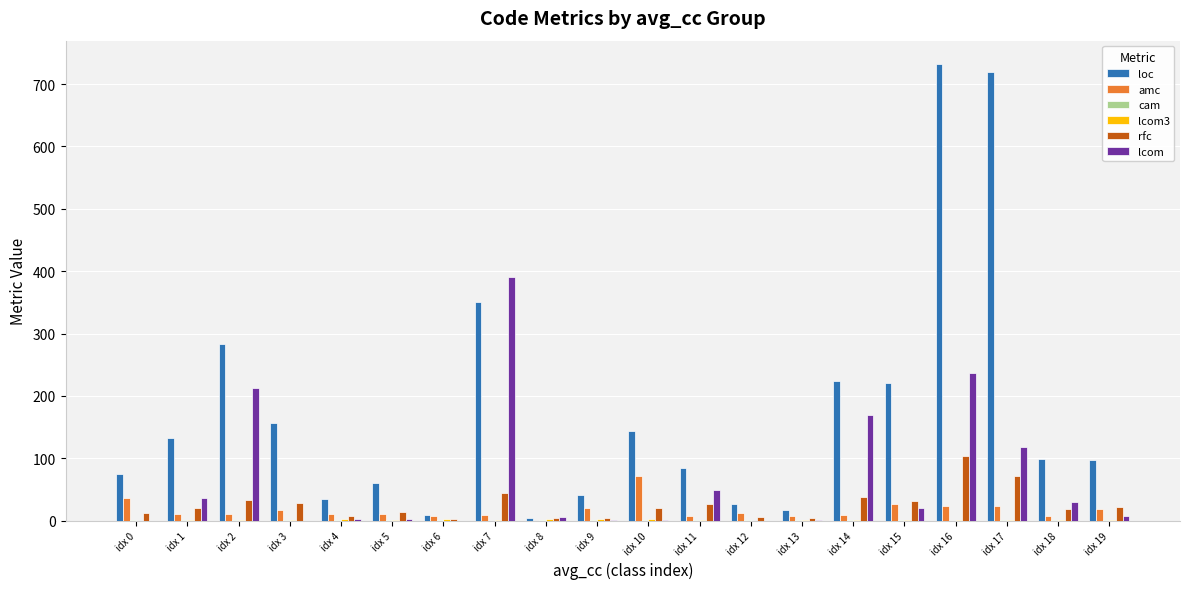

What is the sum of all rfc values?

515.0